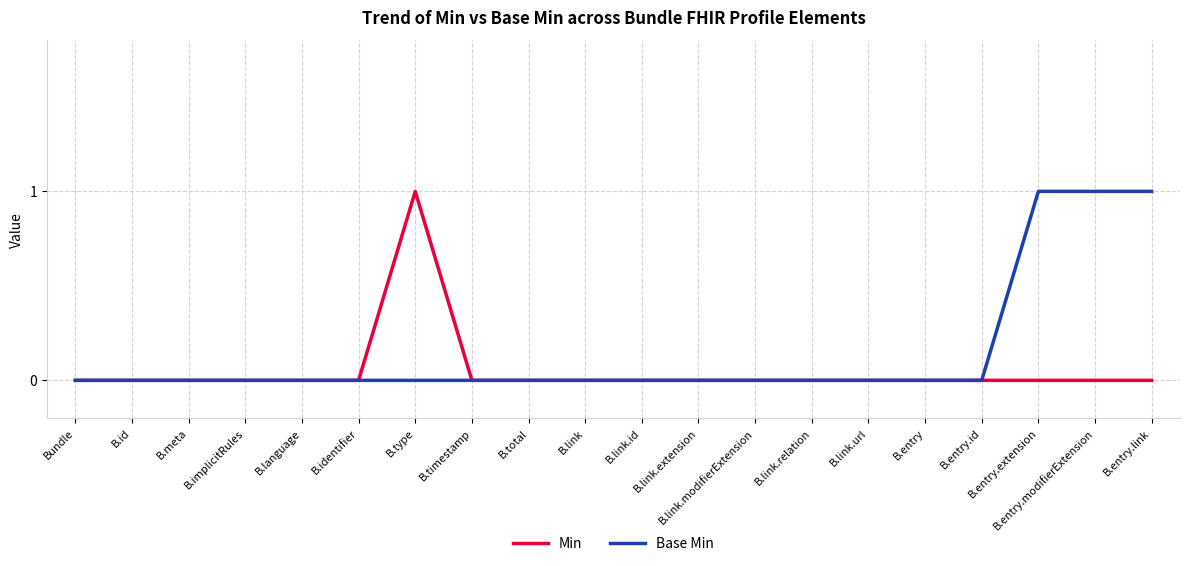

The value of Min at Bundle is 1. True or false?

False